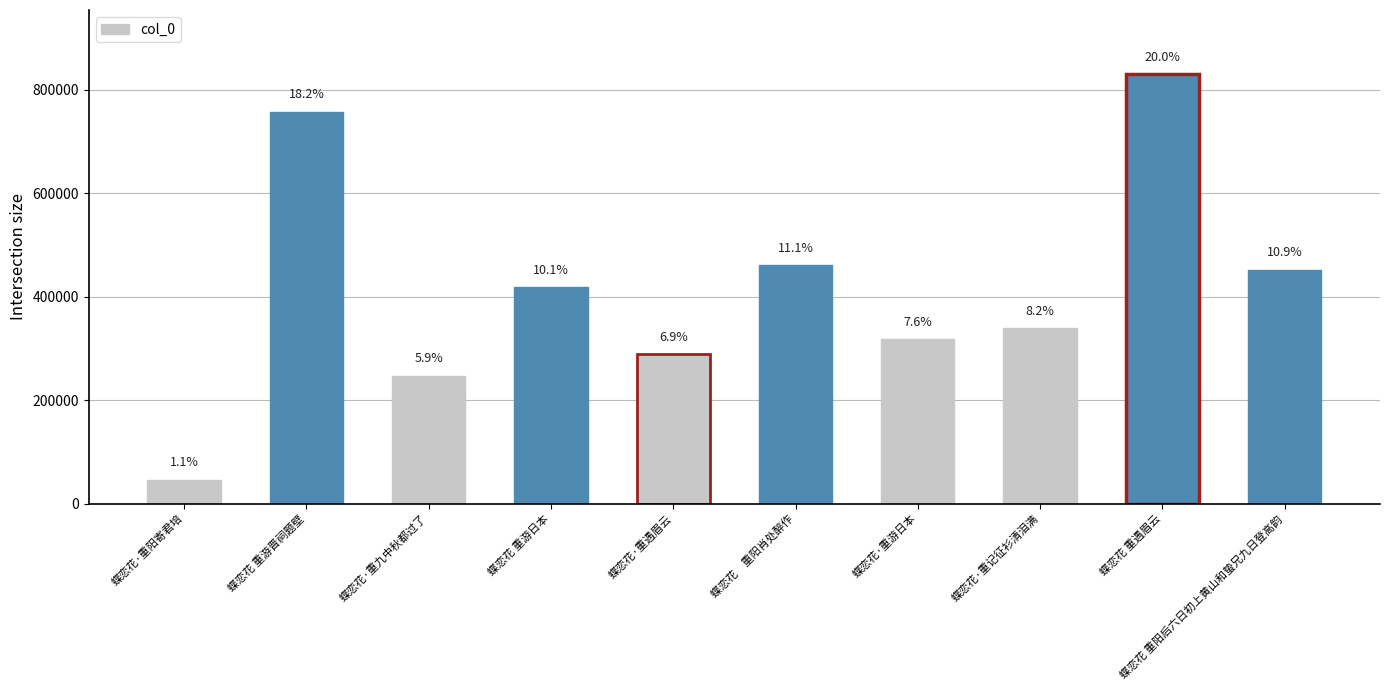

What is the label of the 8th bar from the left?

蝶恋花·重记征衫清泪满